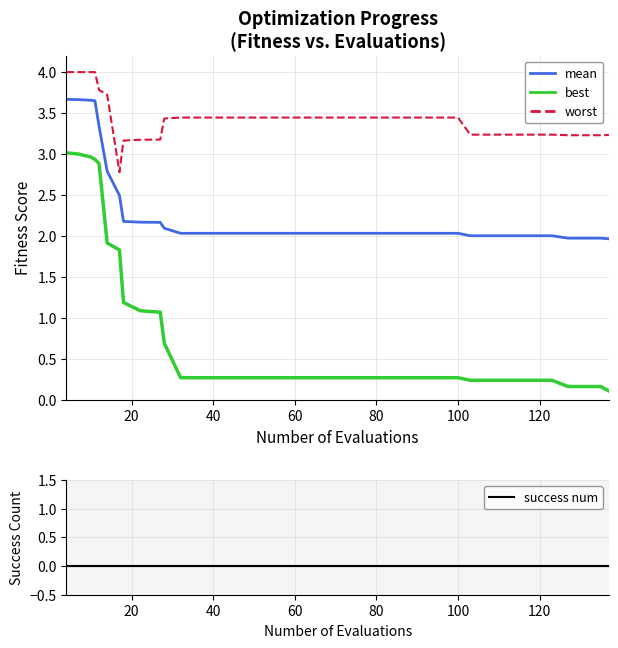

Which series has the largest total across all categories?

worst